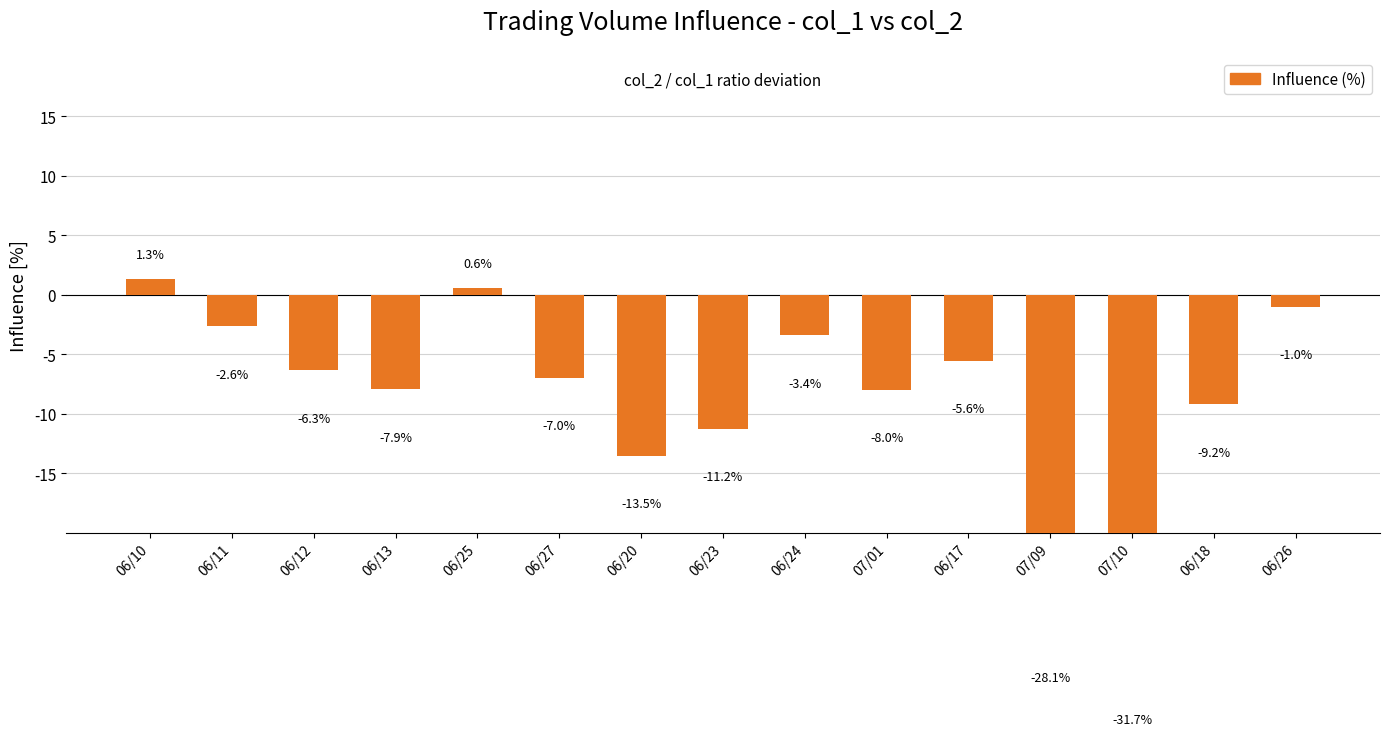

The chart shows a value of -6.3 at 06/12. True or false?

True